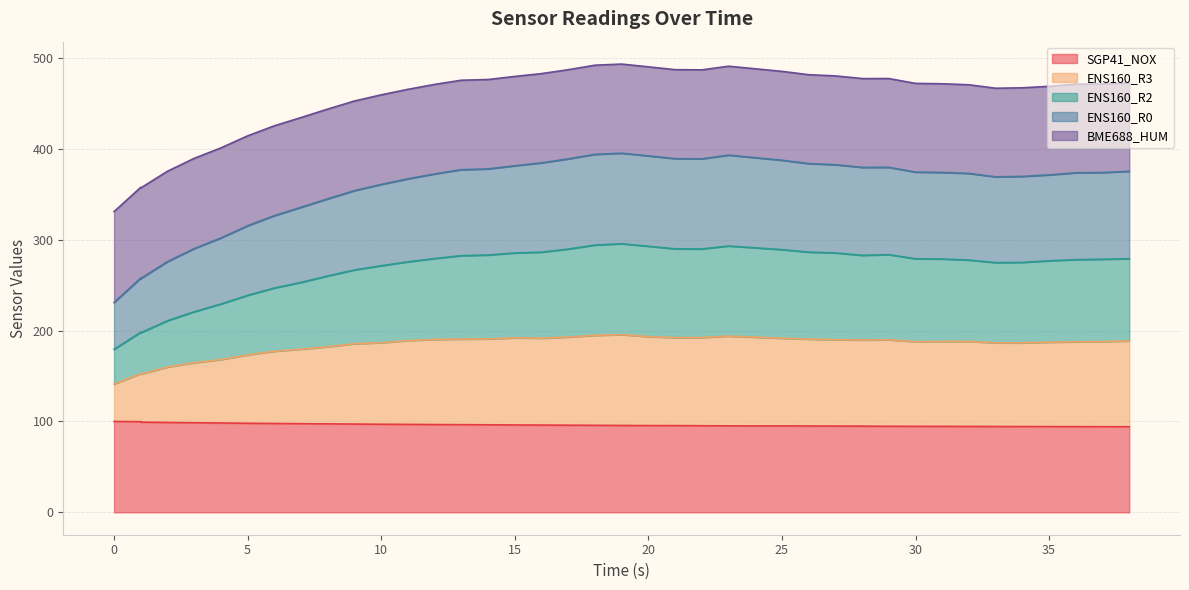

At which category is the sum across all series the highest?

19